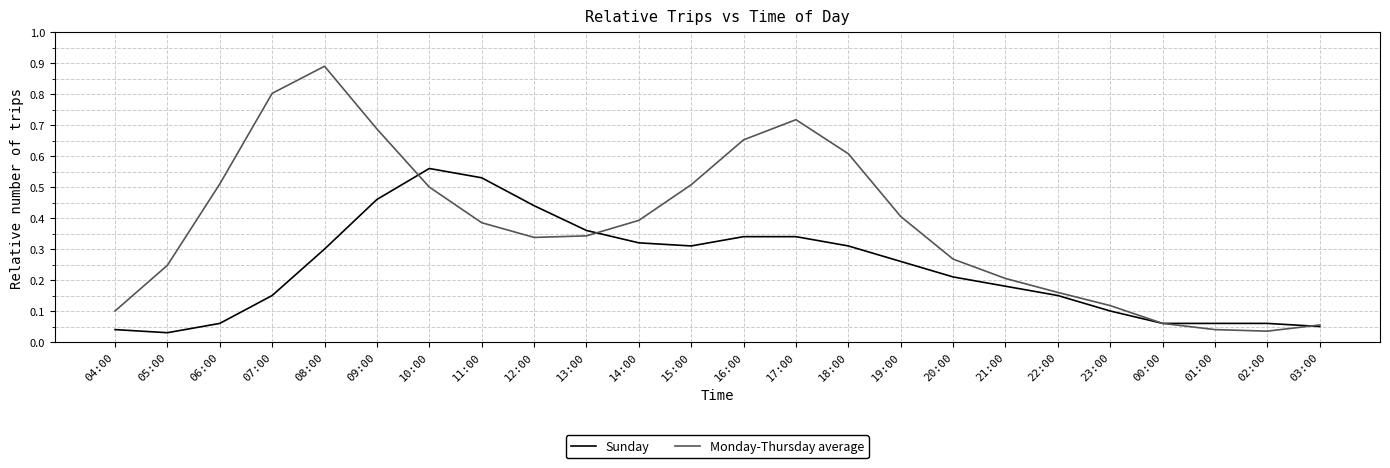

True or false: Sunday has a value of 0.1 at 18:00.

False